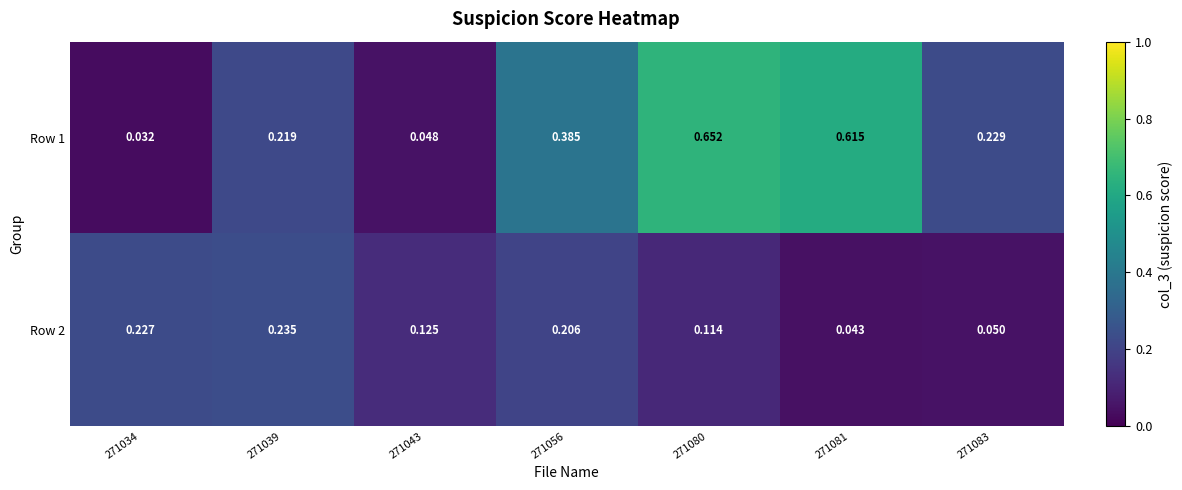

Rank the series at 271080 from highest to lowest value.

Row 1, Row 2